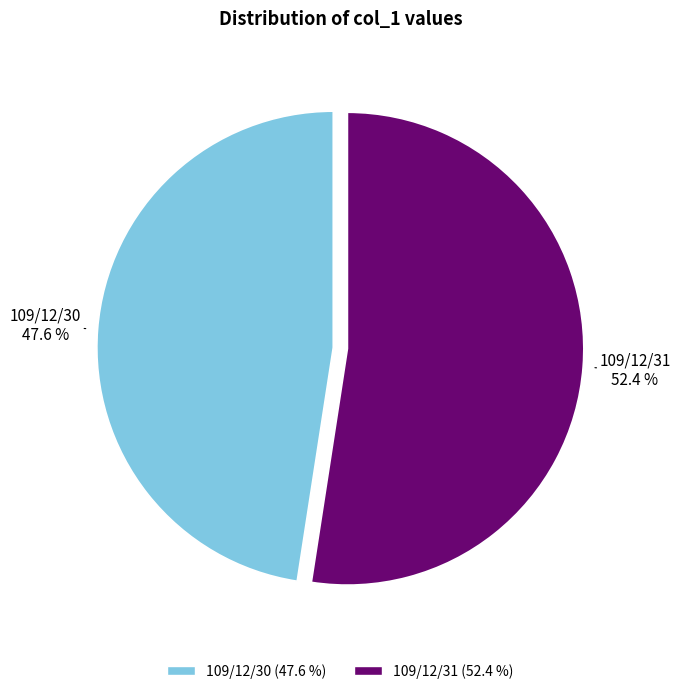

Is it true that 109/12/30 is 48% of the pie?

True